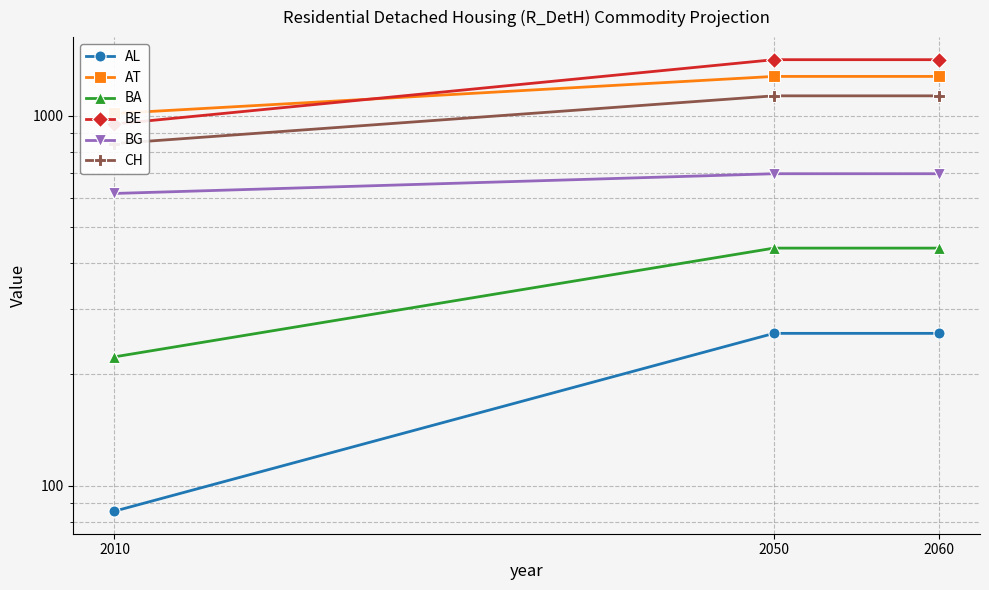

At how many categories does at least one series exceed 109?

3